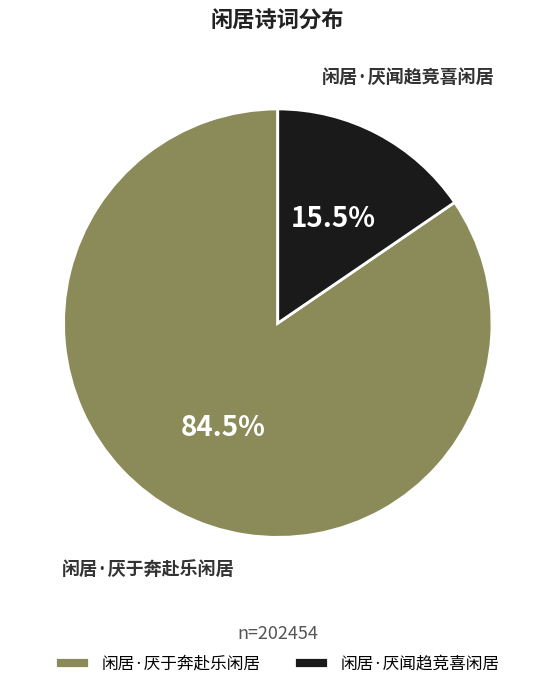

Is the sum of 闲居·厌于奔赴乐闲居 and 闲居·厌闻趋竞喜闲居 greater than half?

Yes